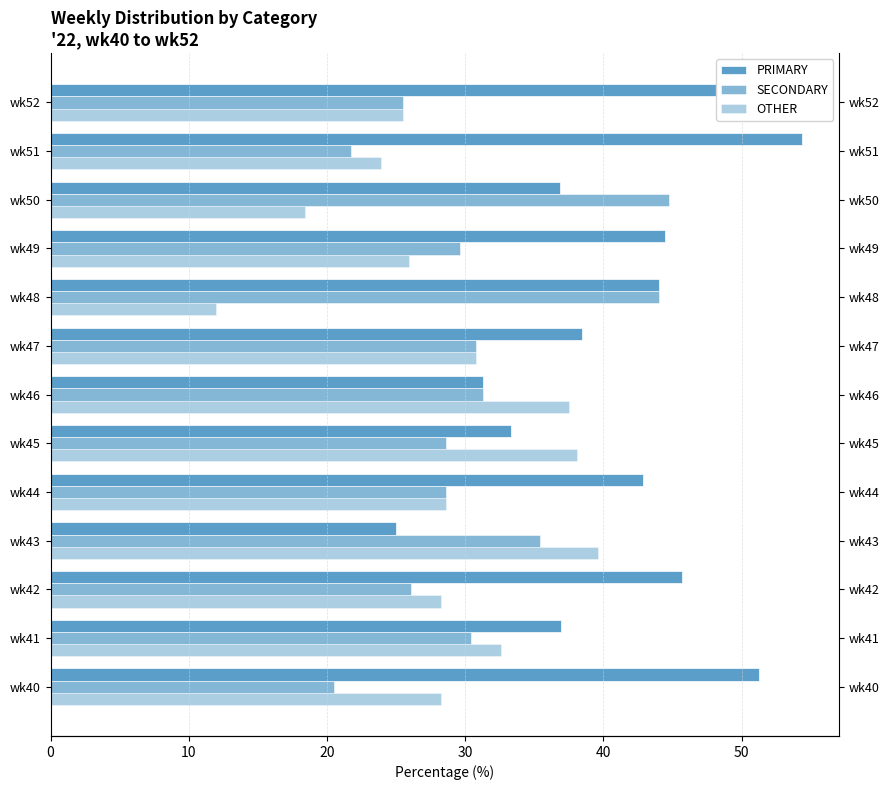

Between wk43 and wk41, which is larger?

wk41